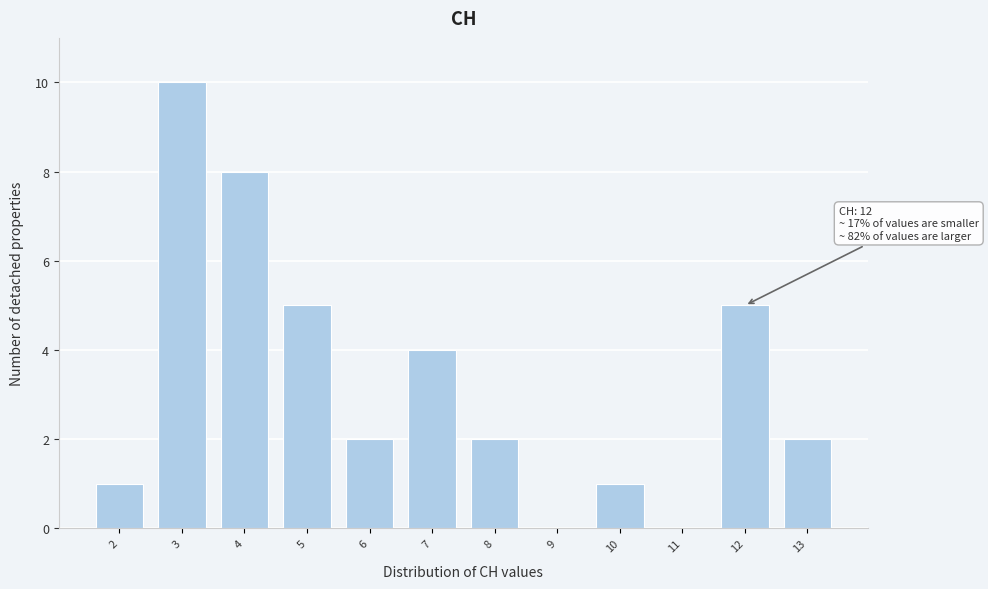

Which range on the x-axis has the tallest bar?

2.5 to 3.5